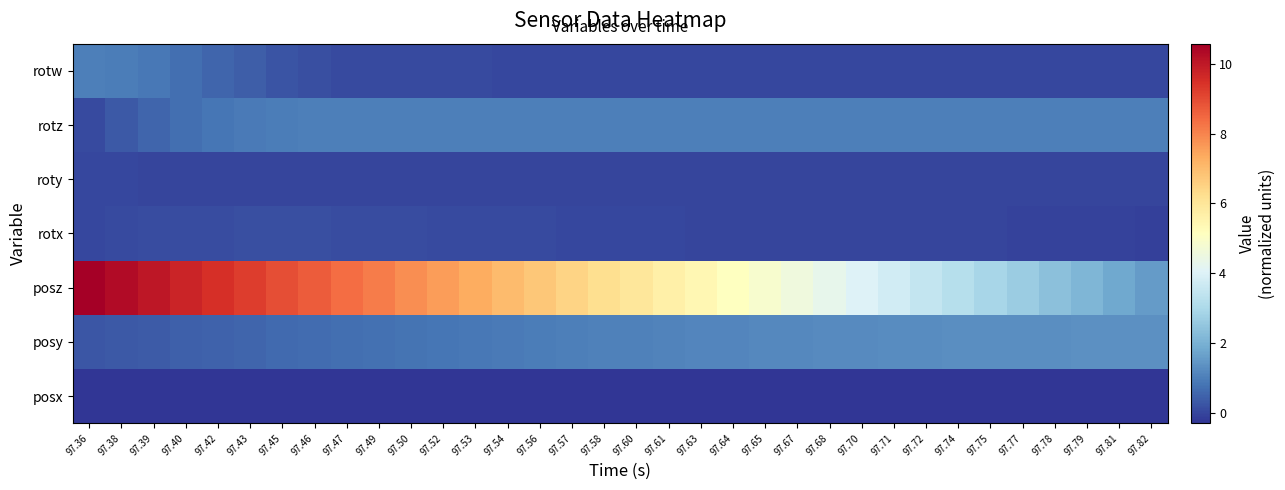

At how many categories does at least one series exceed 2?

32